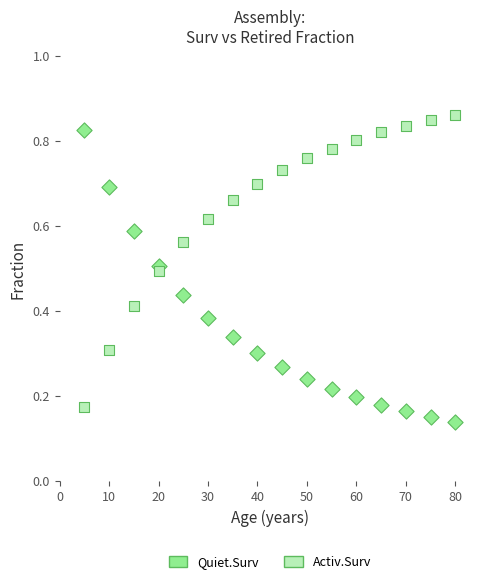

What is the X range (max minus min) for the scatter plot?

75.0